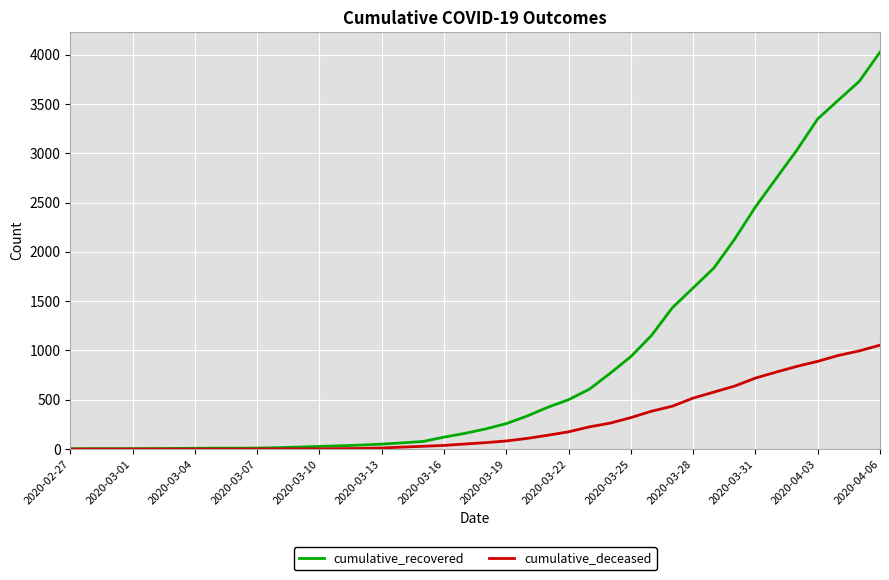

Which series has the widest spread of values?

cumulative_recovered